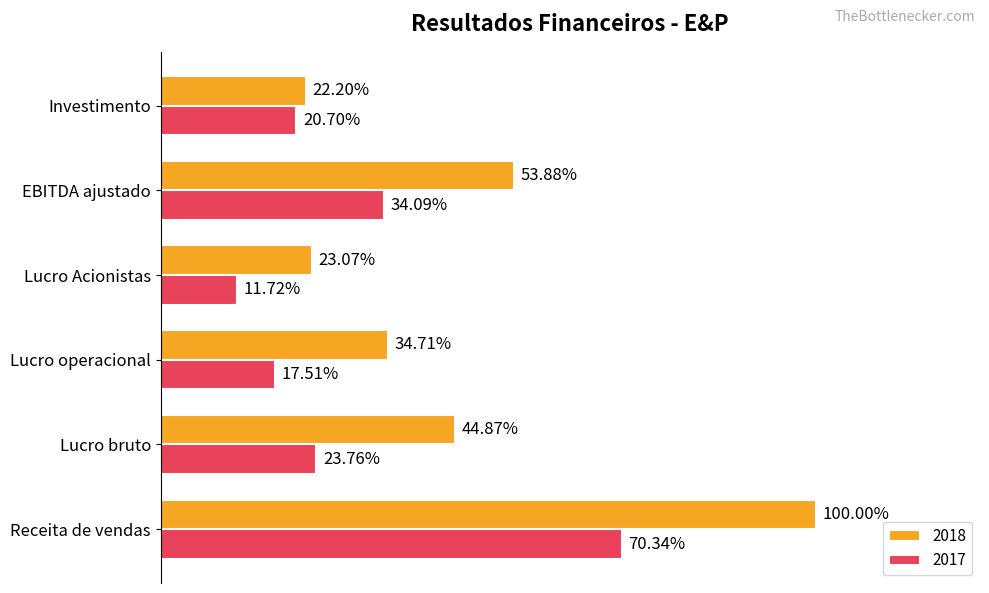

What are all the series names shown in the legend?

2018, 2017